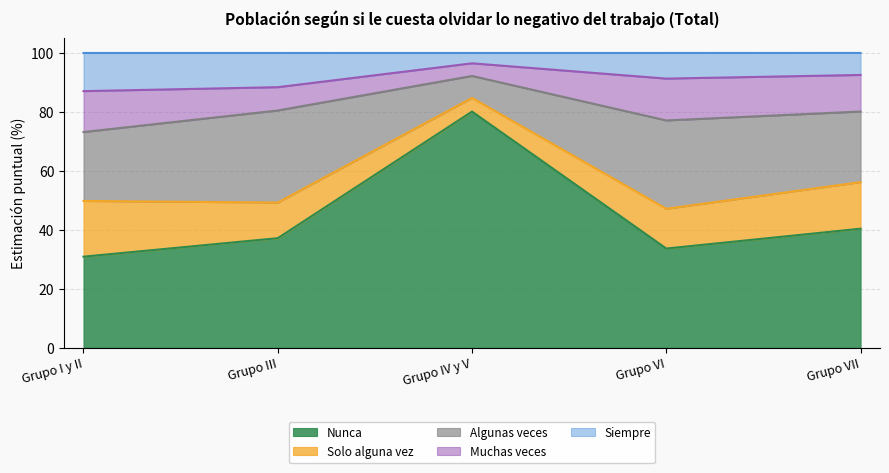

What is the maximum value shown in the chart?

80.1